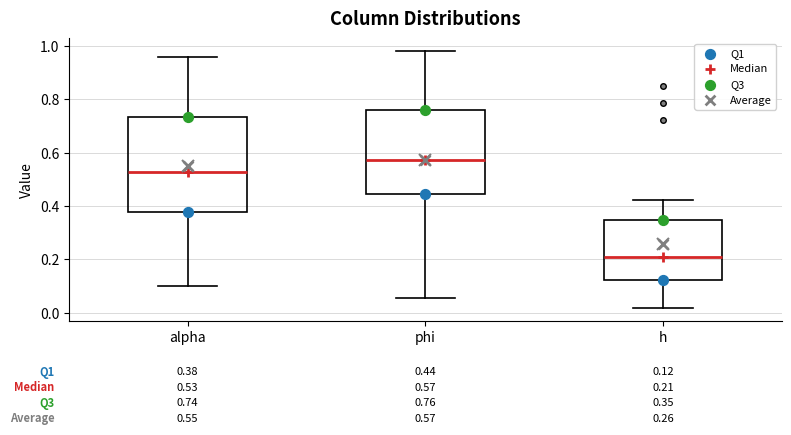

Comparing the boxes themselves (not the whiskers), which one is the tallest?

alpha